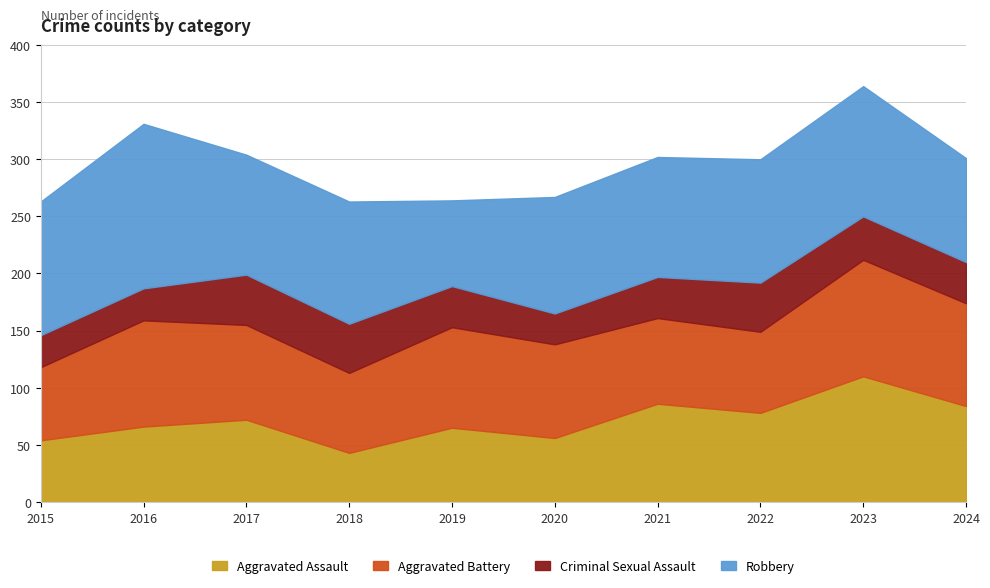

How many interior local valleys does the Robbery series have?

2